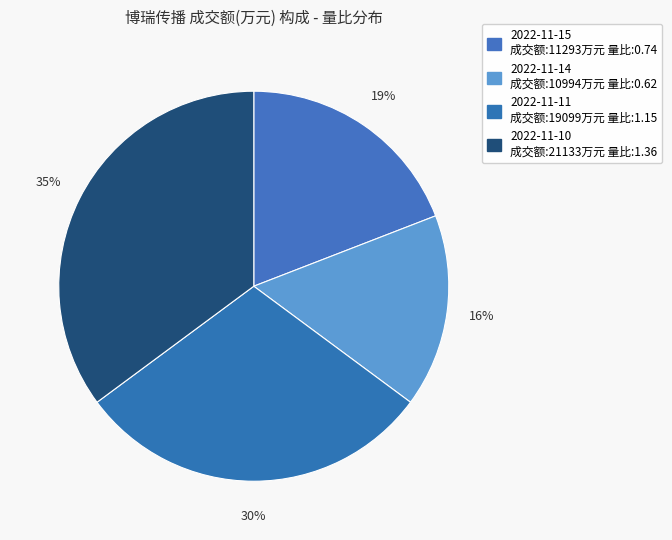

To the nearest percent, what is the average slice percentage?

25%